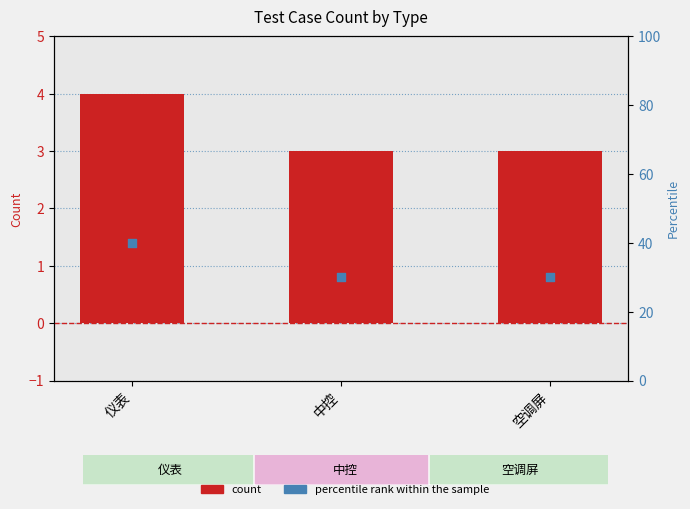

Which series reaches the maximum Y coordinate?

percentile rank within the sample